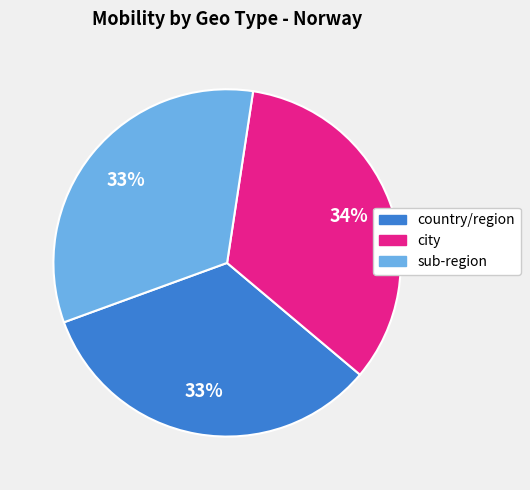

Is city the majority of the pie?

No